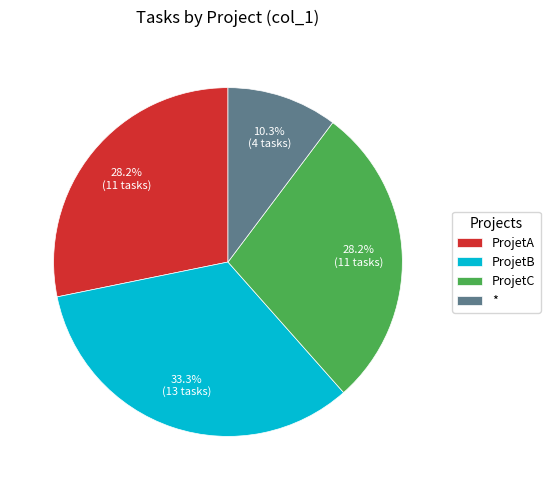

Count the number of slices in the pie.

4